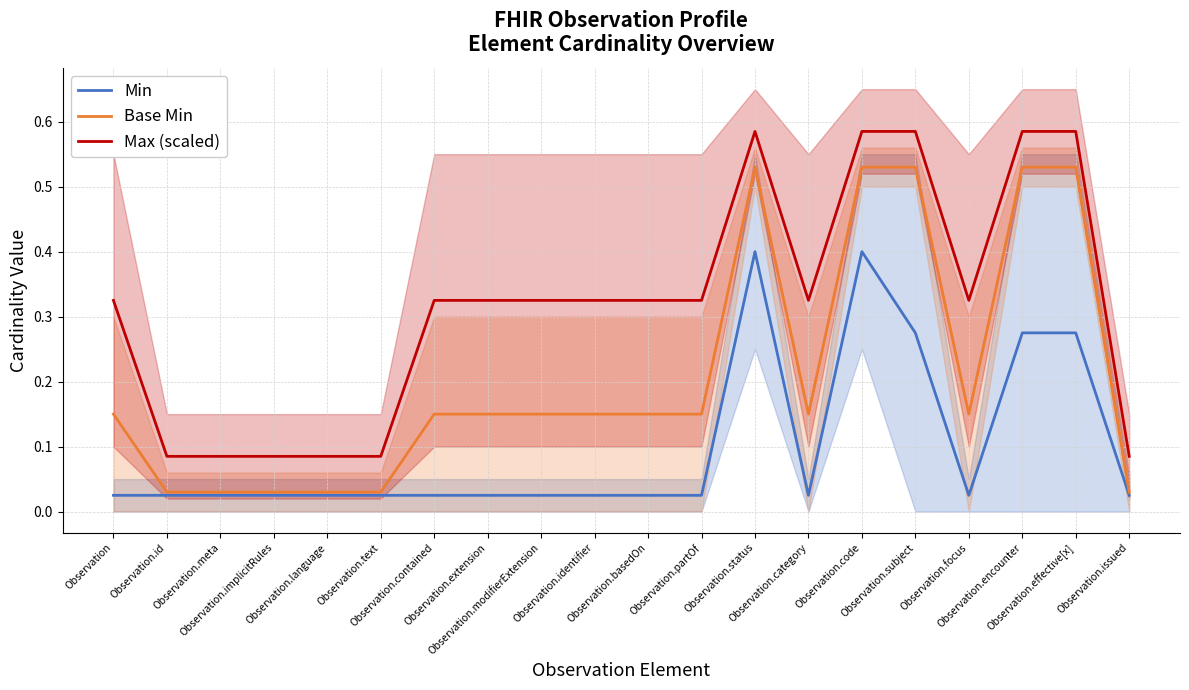

Does the chart display data point markers on the line(s)?

No